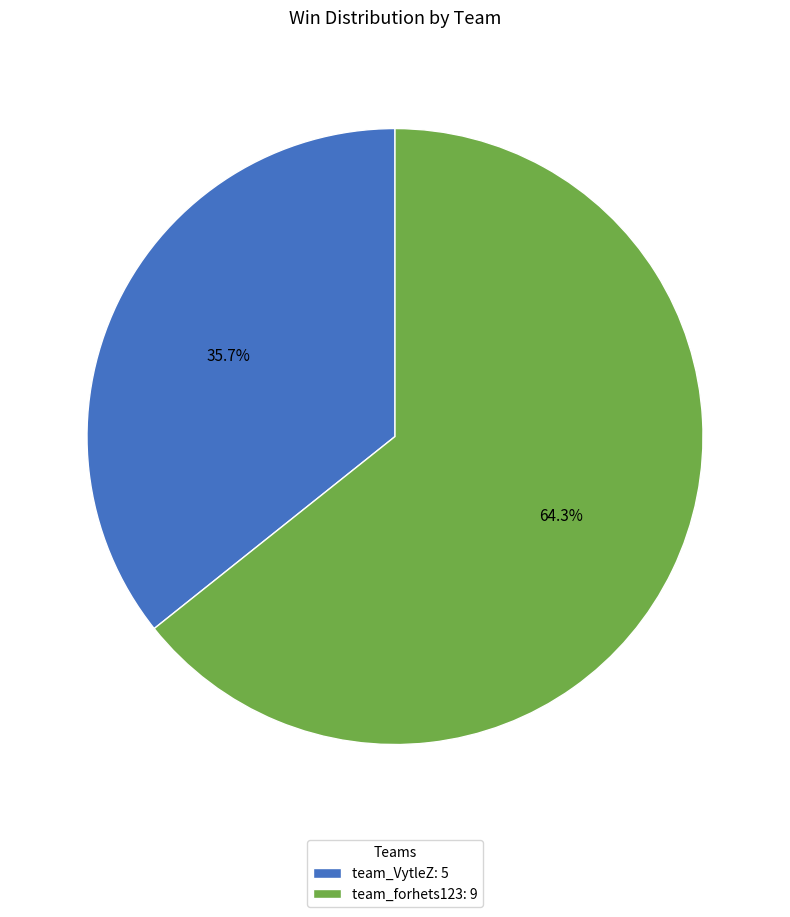

Does team_VytleZ represent more than half of the total?

No